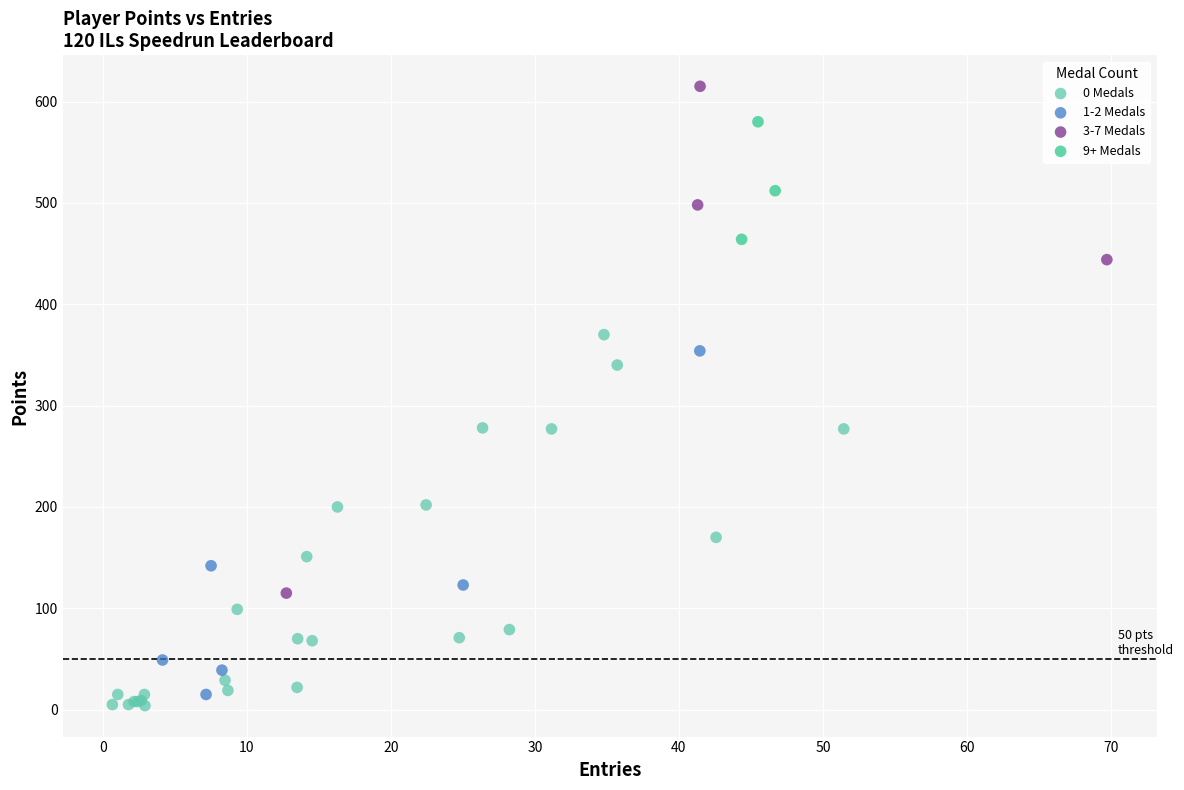

Which series has the widest spread of Y values?

3-7 Medals